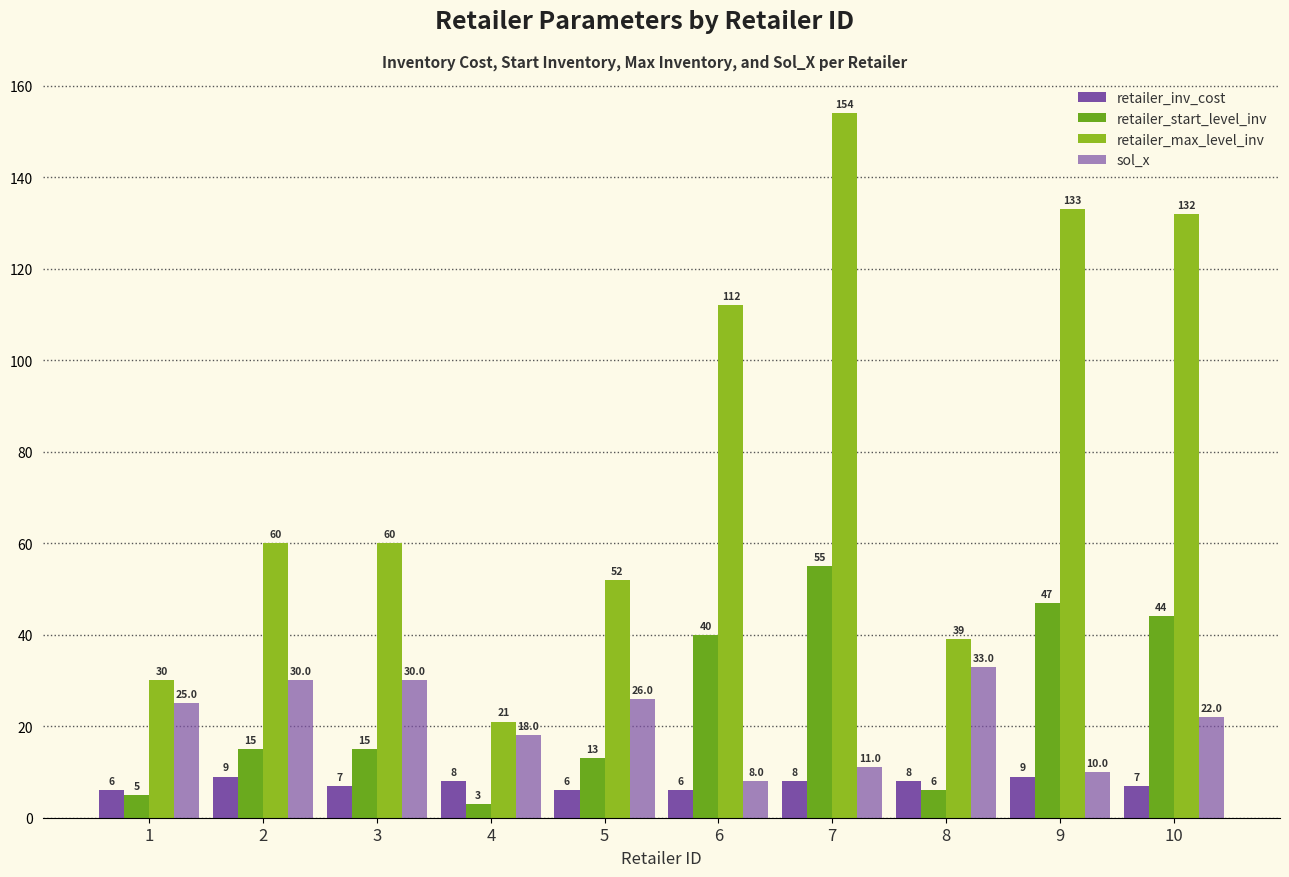

Where is sol_x nearest to the value 20?

4